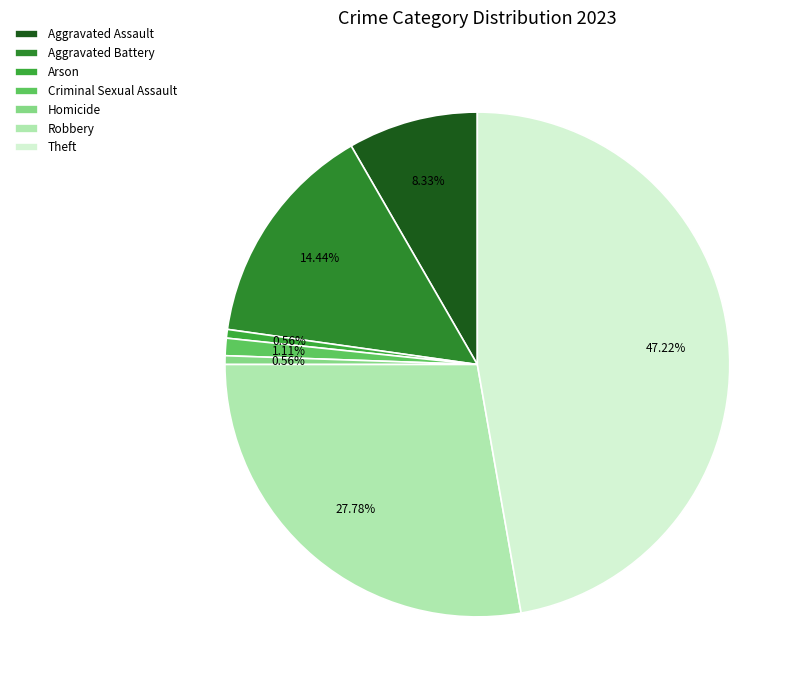

What portion of the pie excludes Homicide?

99.4%